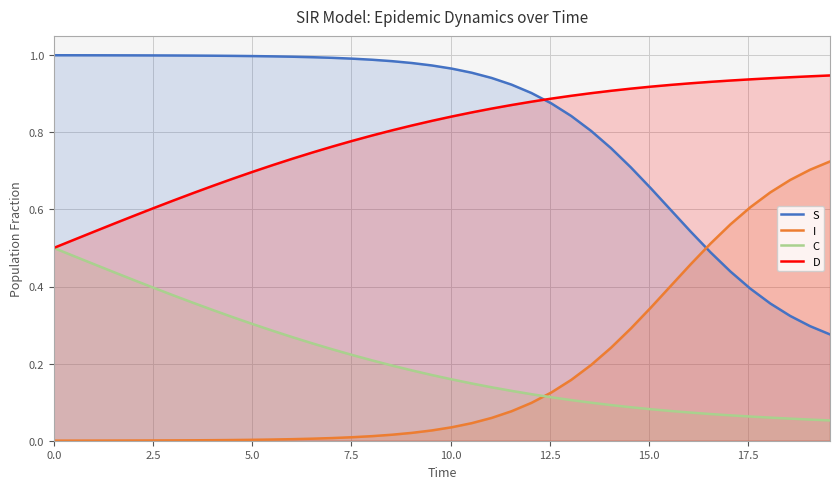

Rank the series by their maximum value, from highest to lowest.

S, D, I, C